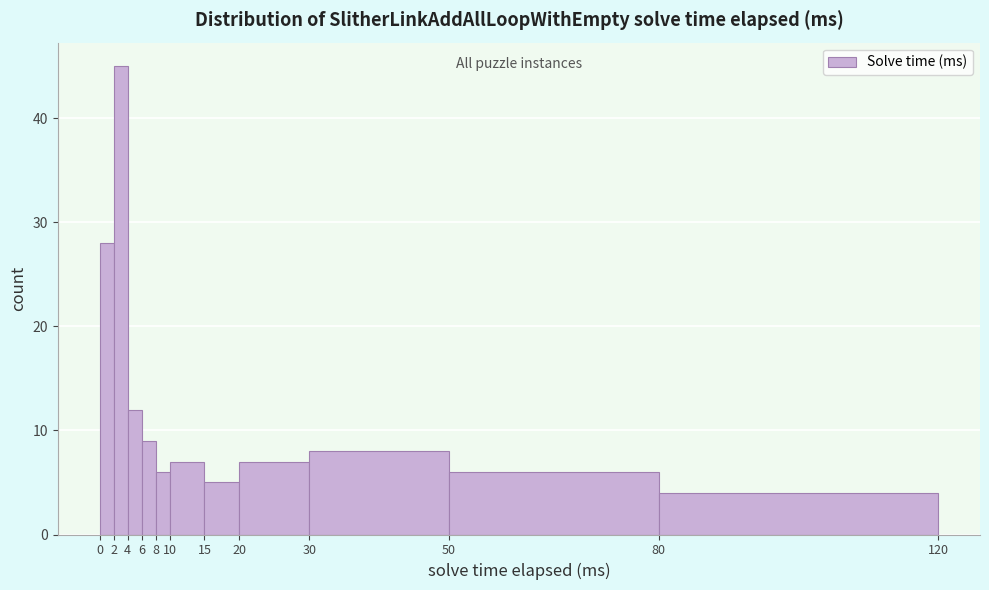

How tall is the bar that spans 80 to 120 on the x-axis? The values are not printed on the chart, so give them approximately, as read against the axis.

4